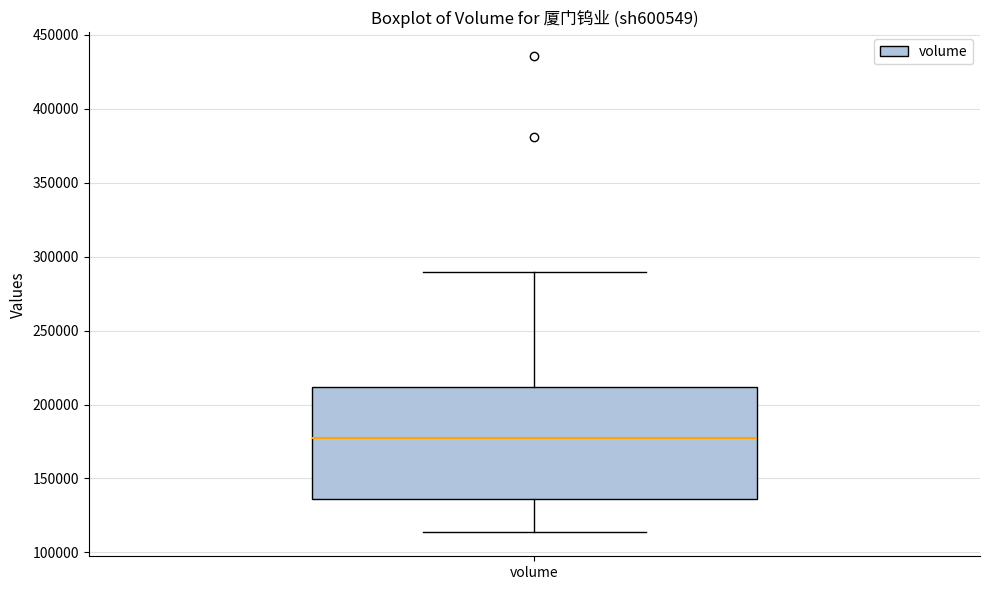

Read this box plot against the y-axis: the position of the median line, the range covered by the box, and the ends of both whiskers. The values are not printed on the chart, so give them approximately, as read against the axis.

median 175000, box 135000 to 210000, whiskers 115000 to 290000